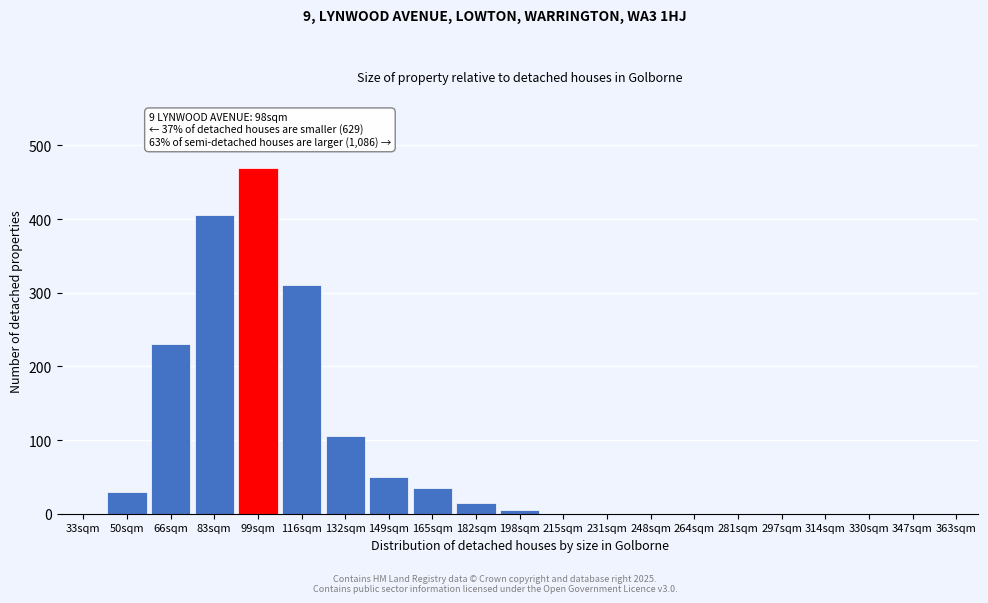

Reading left to right, transcribe all the data shown in this chart.

33sqm=0	50sqm=30	66sqm=230	83sqm=405	99sqm=470	116sqm=310	132sqm=105	149sqm=50	165sqm=35	182sqm=15	198sqm=5	215sqm=0	231sqm=0	248sqm=0	264sqm=0	281sqm=0	297sqm=0	314sqm=0	330sqm=0	347sqm=0	363sqm=0